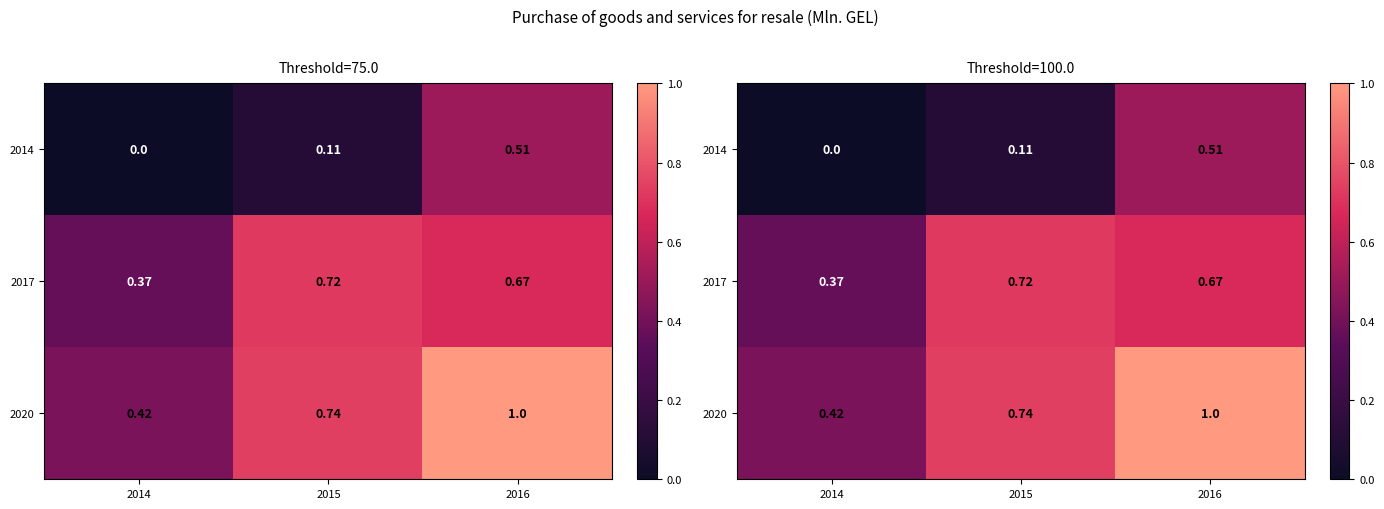

At how many categories does at least one series exceed 0?

3